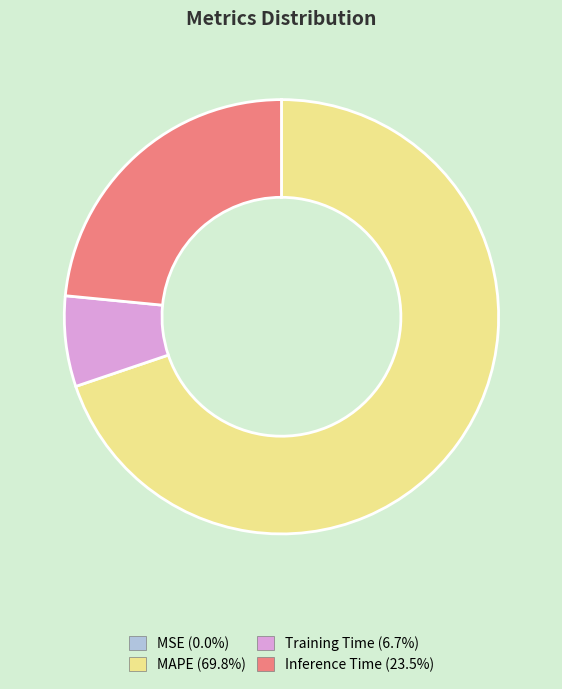

Which has a higher value, Inference Time or Training Time?

Inference Time